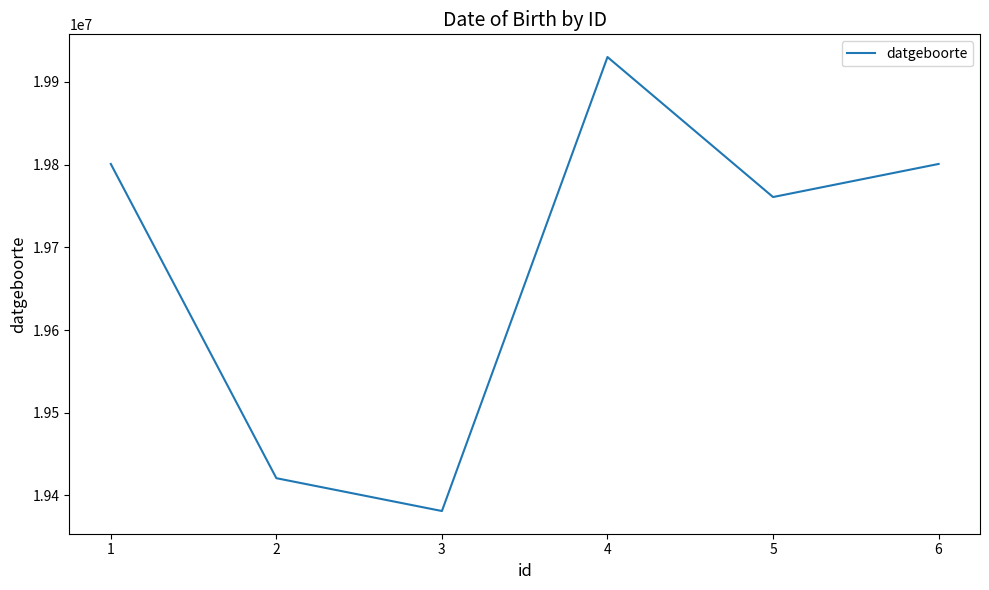

True or false: the data shows 35190241 at 5.

False